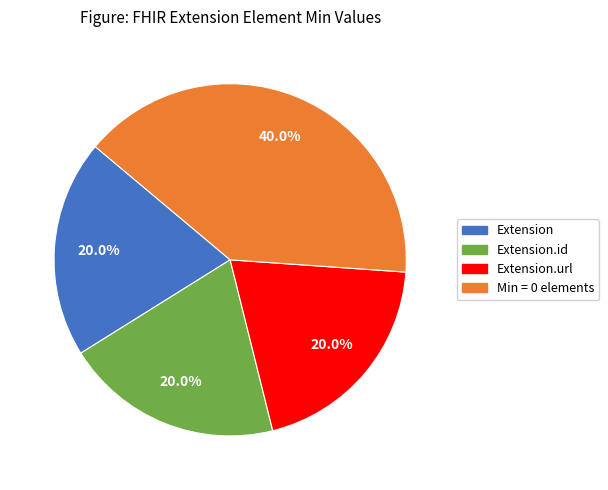

How many slices are in this pie chart?

4